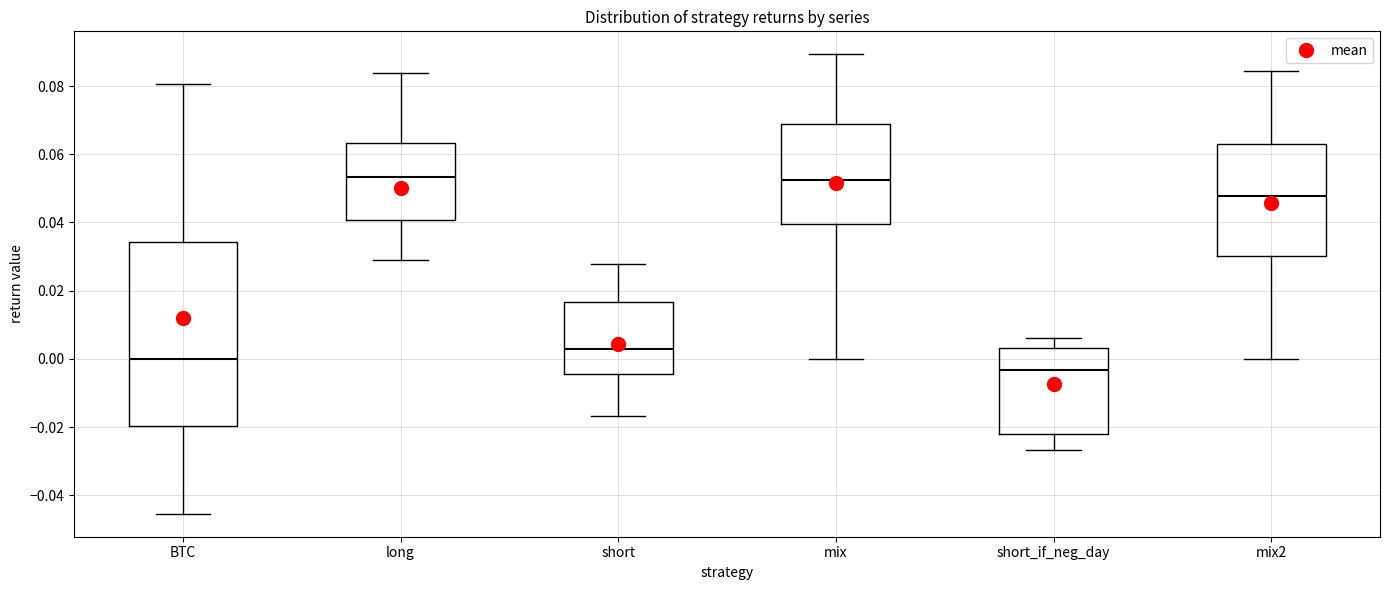

Where is the lower edge of the box for mix2 on the y-axis? The values are not printed on the chart, so give them approximately, as read against the axis.

0.030